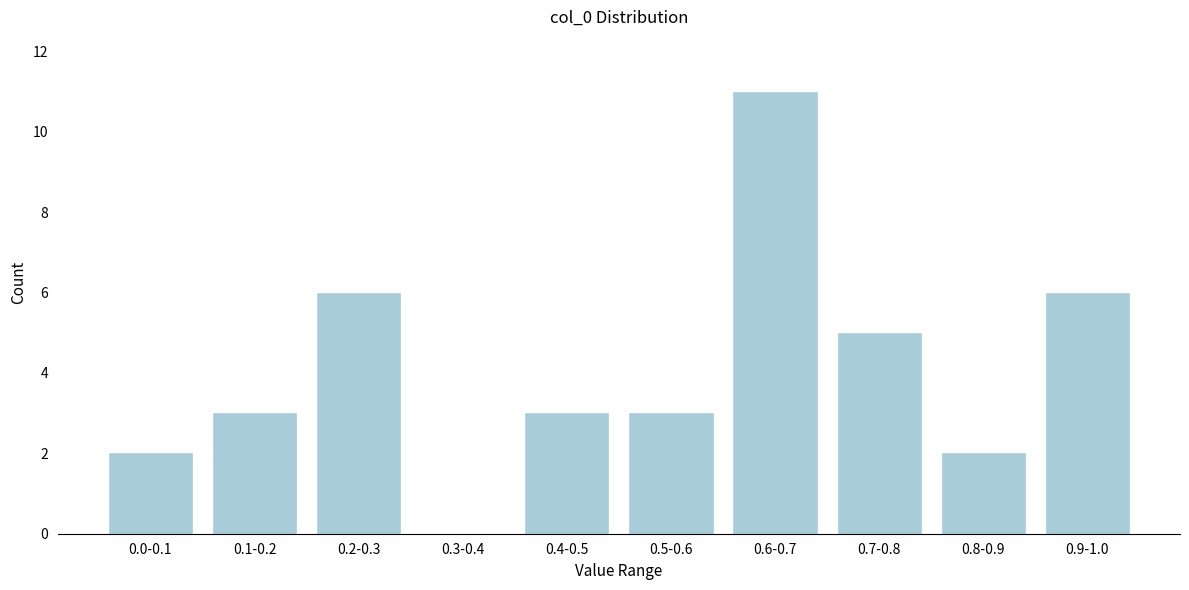

Reading left to right, extract all data points from this chart.

0.0-0.1=2	0.1-0.2=3	0.2-0.3=6	0.3-0.4=0	0.4-0.5=3	0.5-0.6=3	0.6-0.7=11	0.7-0.8=5	0.8-0.9=2	0.9-1.0=6